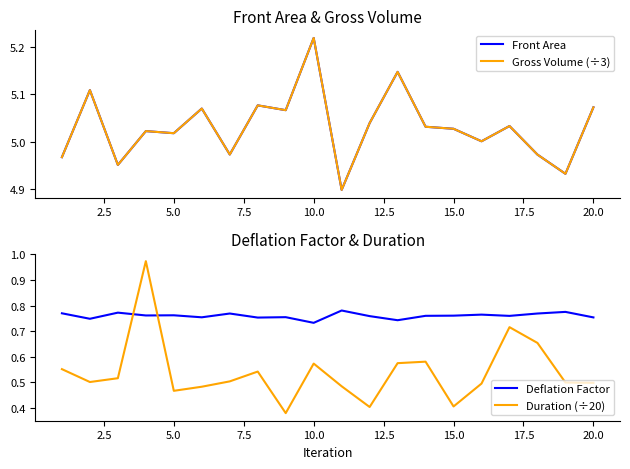

Reading left to right, list all the values displayed in this chart.

Front Area: 5.0	5.1	5.0	5.0	5.0	5.1	5.0	5.1	5.1	5.2	4.9	5.0	5.1	5.0	5.0	5.0	5.0	5.0	4.9	5.1
Gross Volume (÷3): 5.0	5.1	5.0	5.0	5.0	5.1	5.0	5.1	5.1	5.2	4.9	5.0	5.1	5.0	5.0	5.0	5.0	5.0	4.9	5.1
Deflation Factor: 0.8	0.7	0.8	0.8	0.8	0.8	0.8	0.8	0.8	0.7	0.8	0.8	0.7	0.8	0.8	0.8	0.8	0.8	0.8	0.8
Duration (÷20): 0.6	0.5	0.5	1.0	0.5	0.5	0.5	0.5	0.4	0.6	0.5	0.4	0.6	0.6	0.4	0.5	0.7	0.7	0.5	0.5